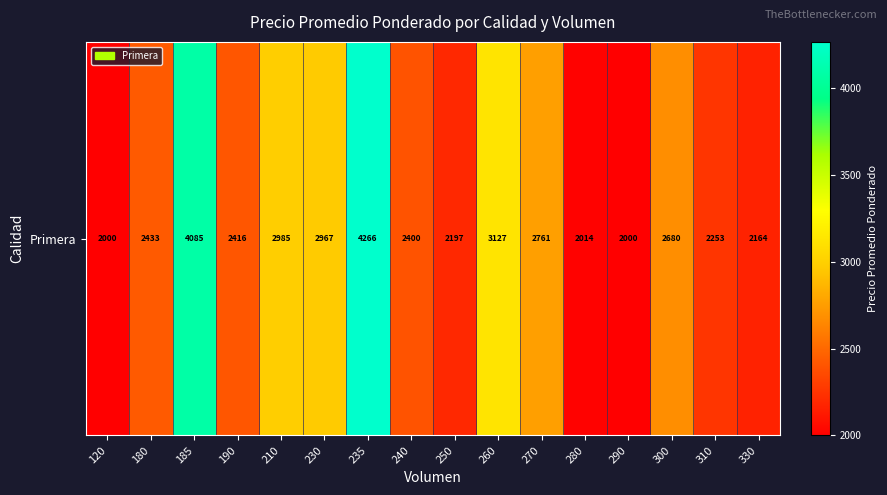

Reading left to right, what are all the values shown in this chart?

2000.0	2433.0	4085.7	2416.0	2985.7	2967.3	4266.0	2400.0	2197.6	3127.0	2761.0	2014.0	2000.0	2680.0	2253.0	2164.0